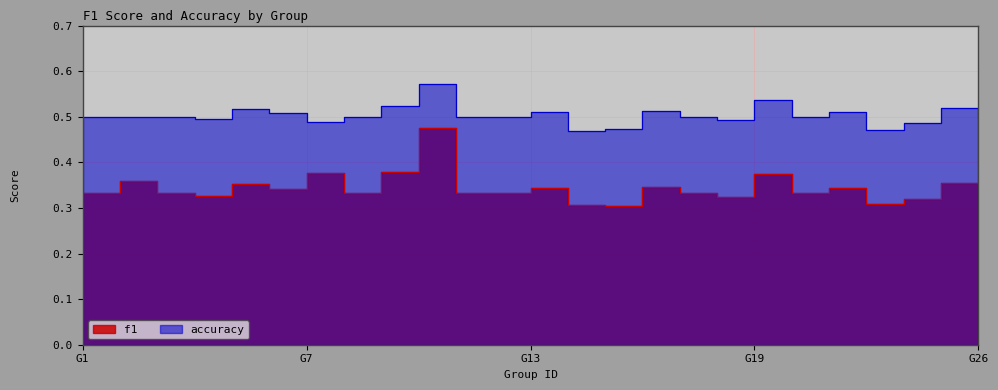

How many lines are shown in the chart?

2